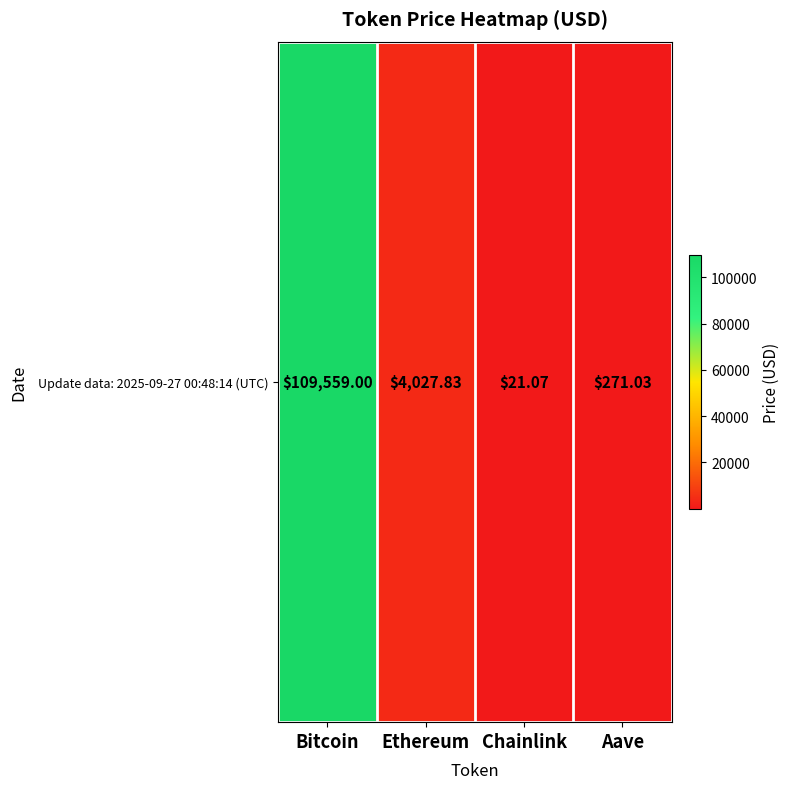

The chart shows a value of 4027.8 at Ethereum. True or false?

True